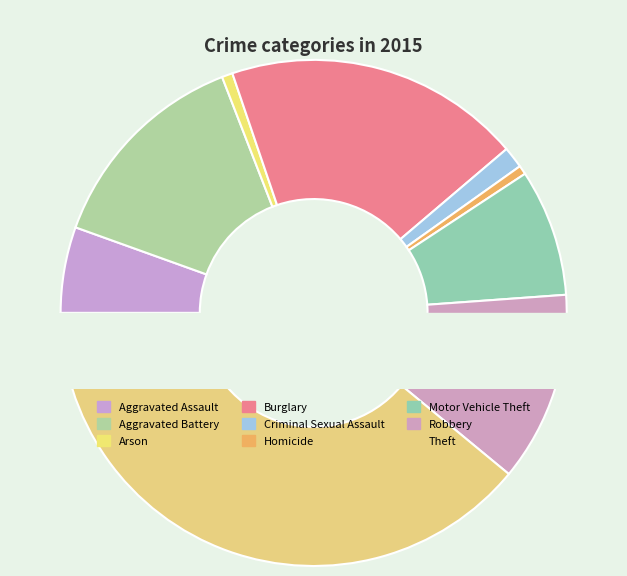

How many slices are in this pie chart?

9